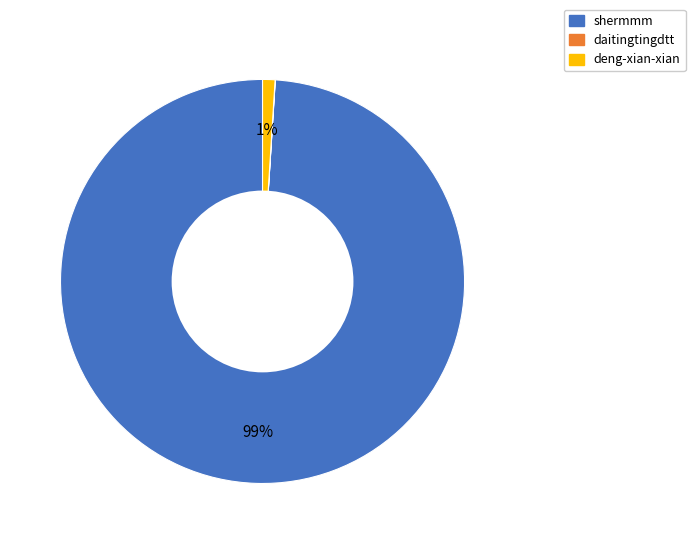

Which category has the biggest portion of the pie?

shermmm